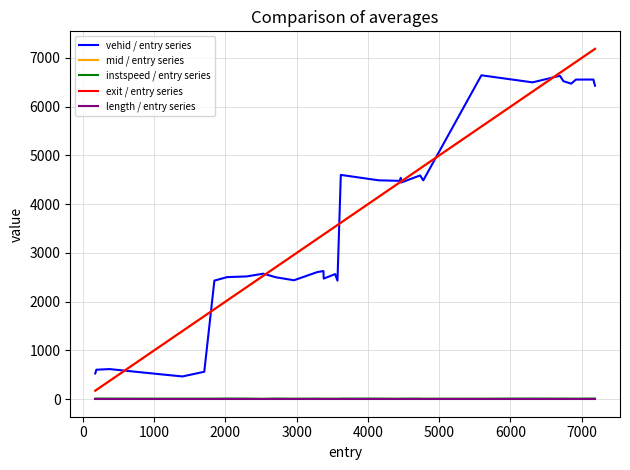

True or false: mid / entry series and instspeed / entry series cross at least once.

False